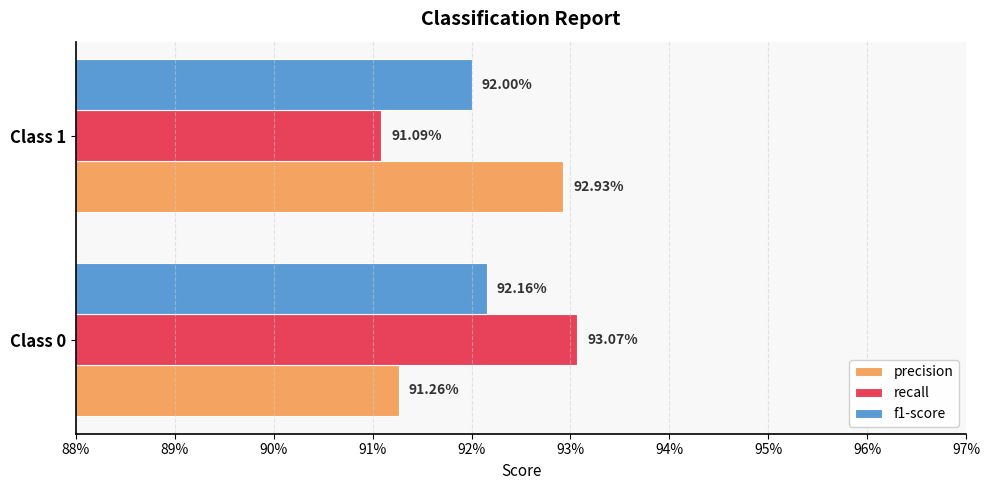

What are all the series names shown in the legend?

precision, recall, f1-score